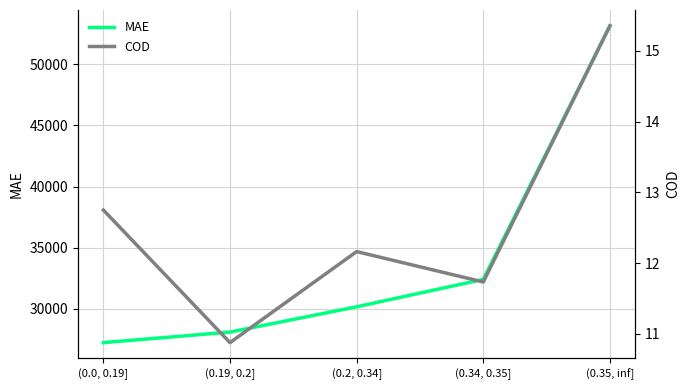

Reading left to right, transcribe all the data shown in this chart.

MAE: 27214.2	28076.8	30148.9	32393.2	53162.8
COD: 12.8	10.9	12.2	11.7	15.4